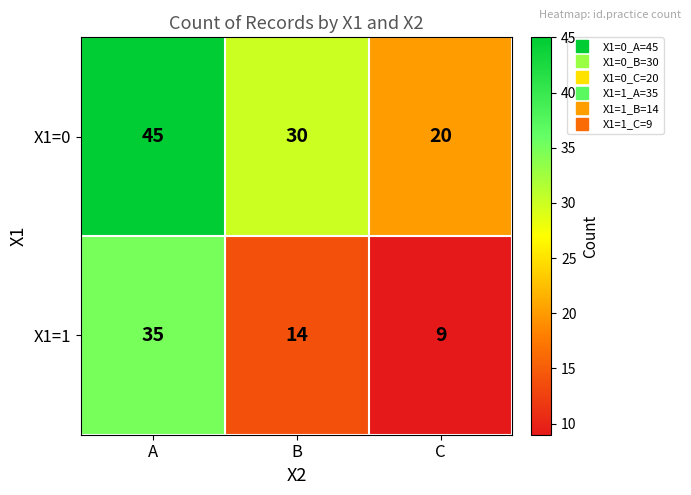

Which series has the largest total across all categories?

X1=0